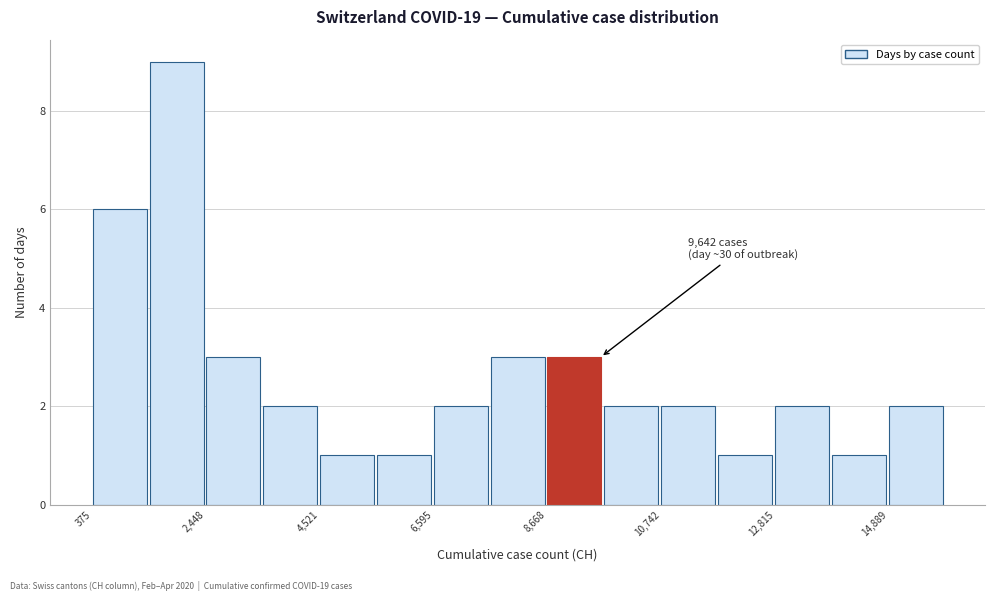

Around what value on the x-axis is the tallest bar? Give the approximate position of its centre, as read against the axis.

2000